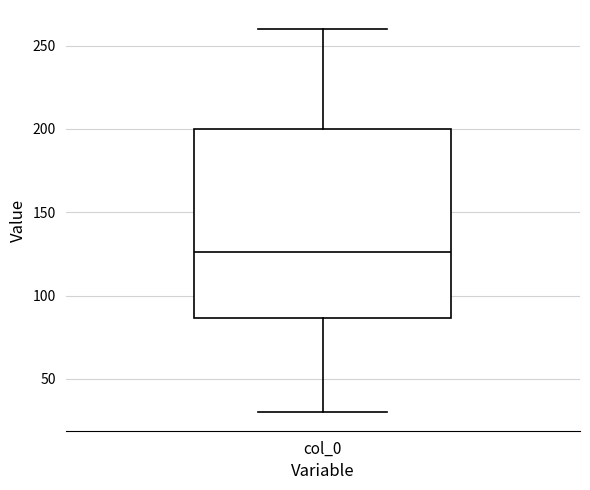

Read this box plot against the y-axis: the position of the median line, the range covered by the box, and the ends of both whiskers. The values are not printed on the chart, so give them approximately, as read against the axis.

median 125, box 85 to 200, whiskers 30 to 260